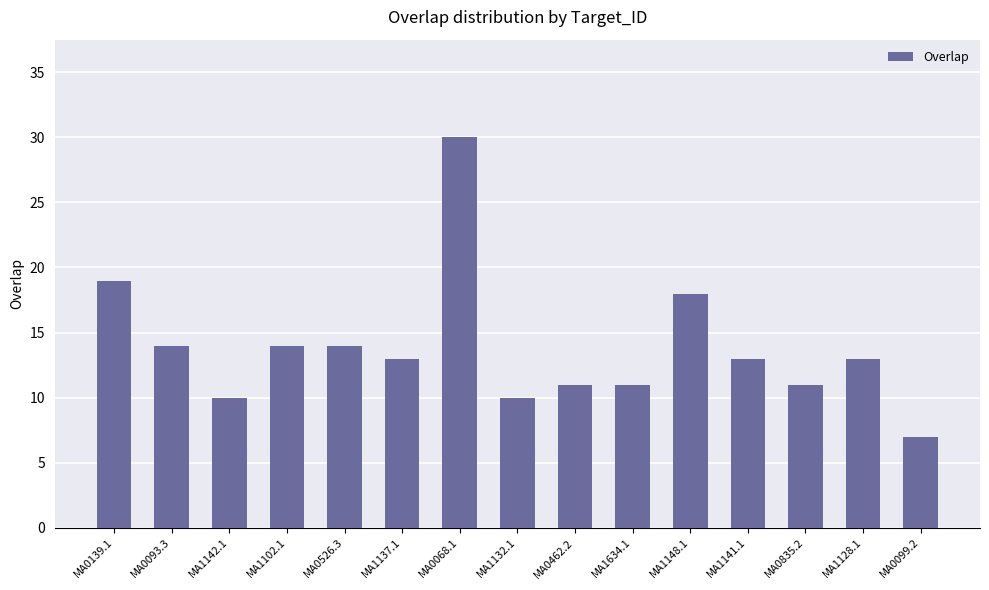

Between MA0139.1 and MA0526.3, which is larger?

MA0139.1